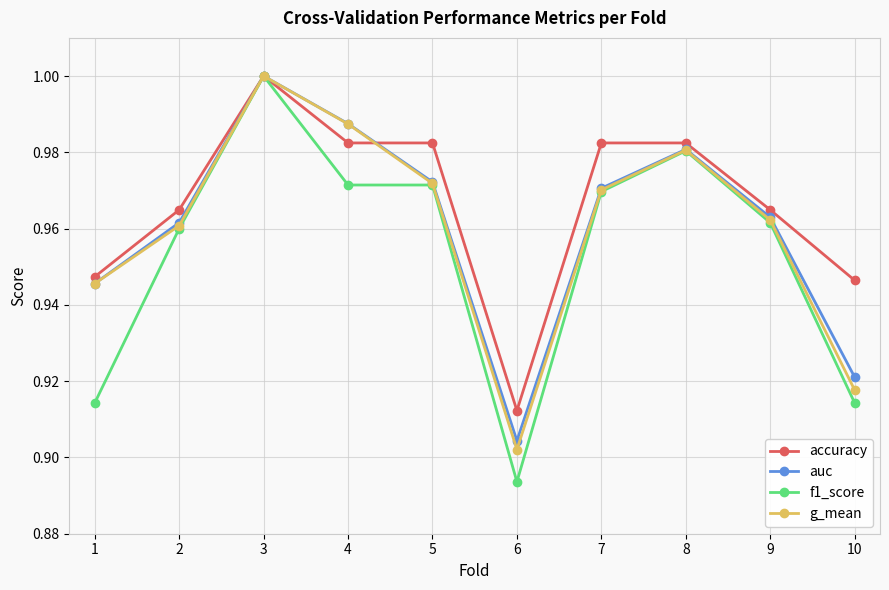

Does the chart display data point markers on the line(s)?

Yes